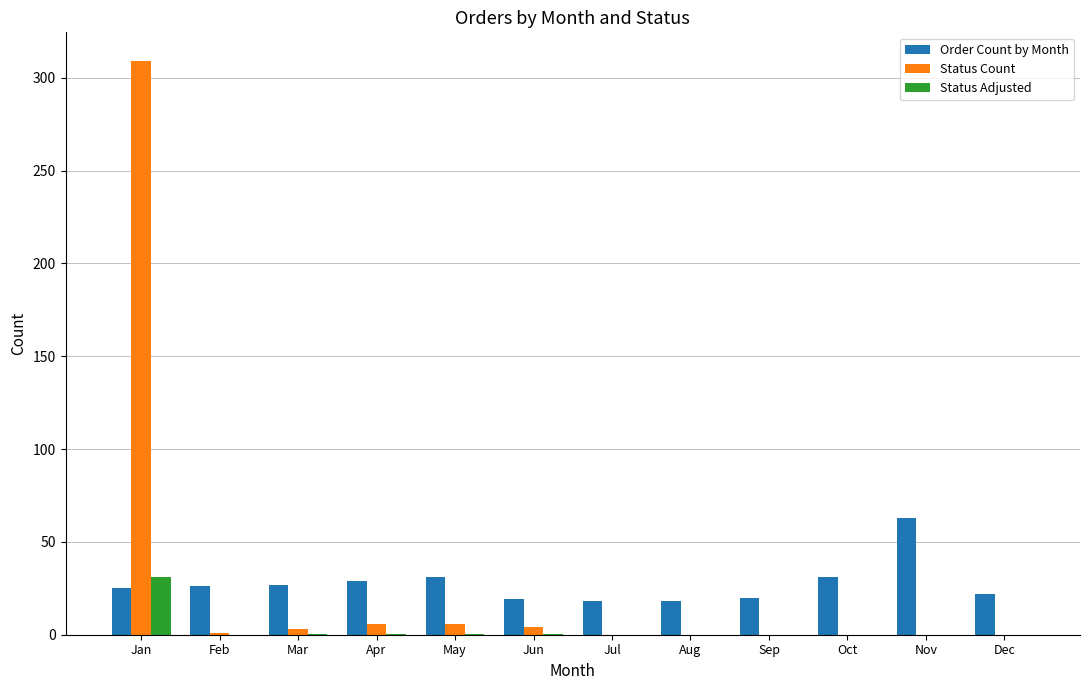

How many groups of bars are there?

12